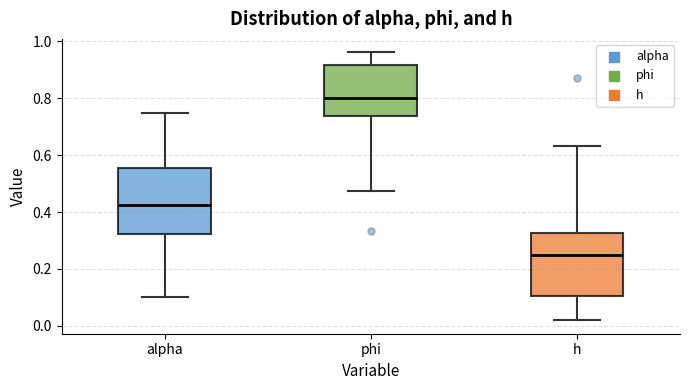

Which box's median line is the lowest?

h